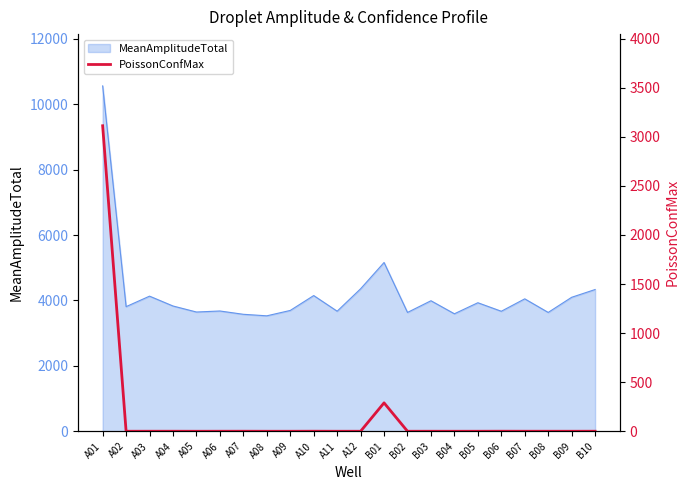

How many interior local peaks (higher than both neighbors) does the data have?

6